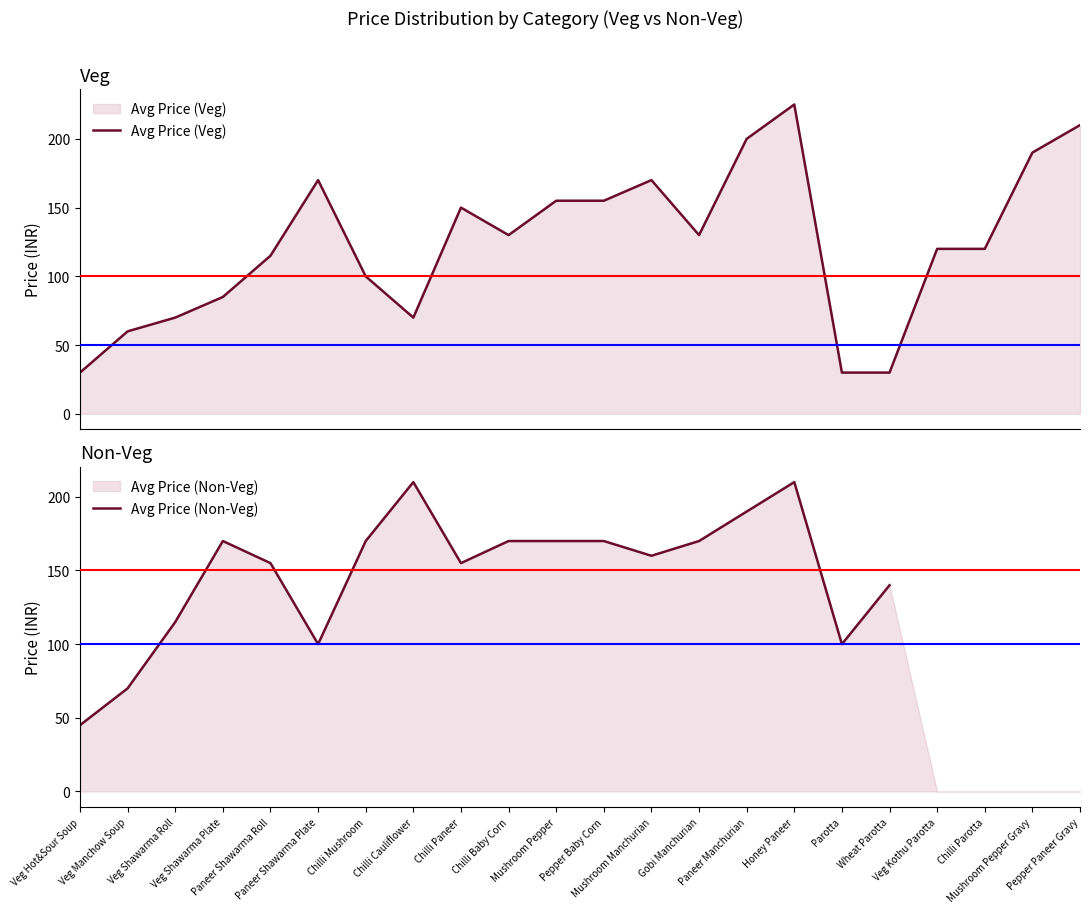

At how many categories does at least one series exceed 174?

5